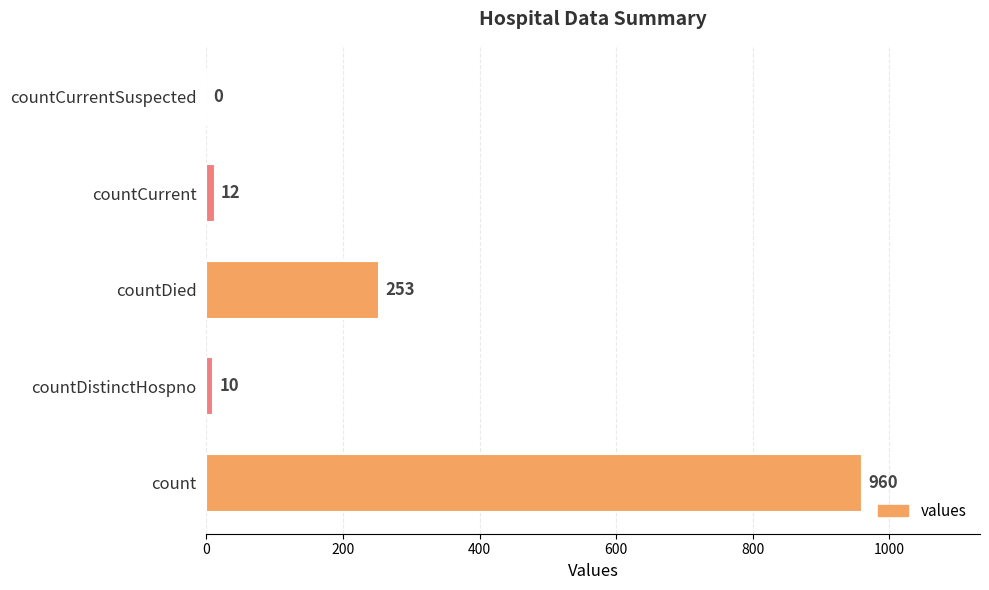

What is the average value?

247